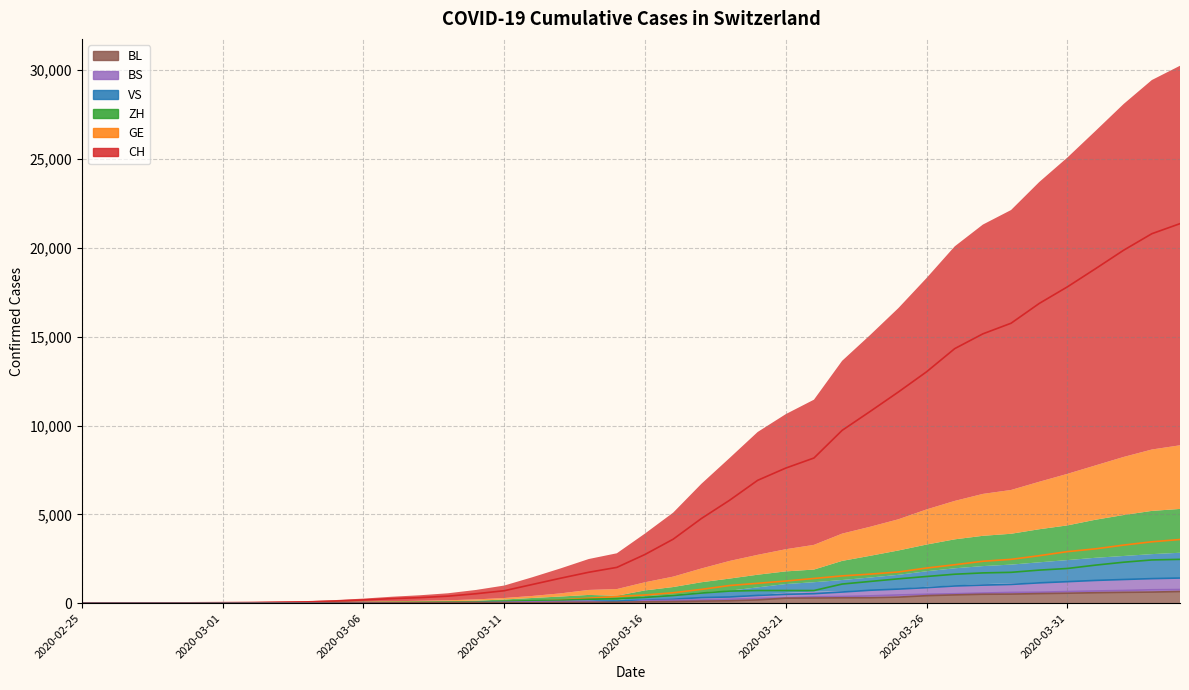

Is it true that BS equals 1 at 2020-03-02?

True